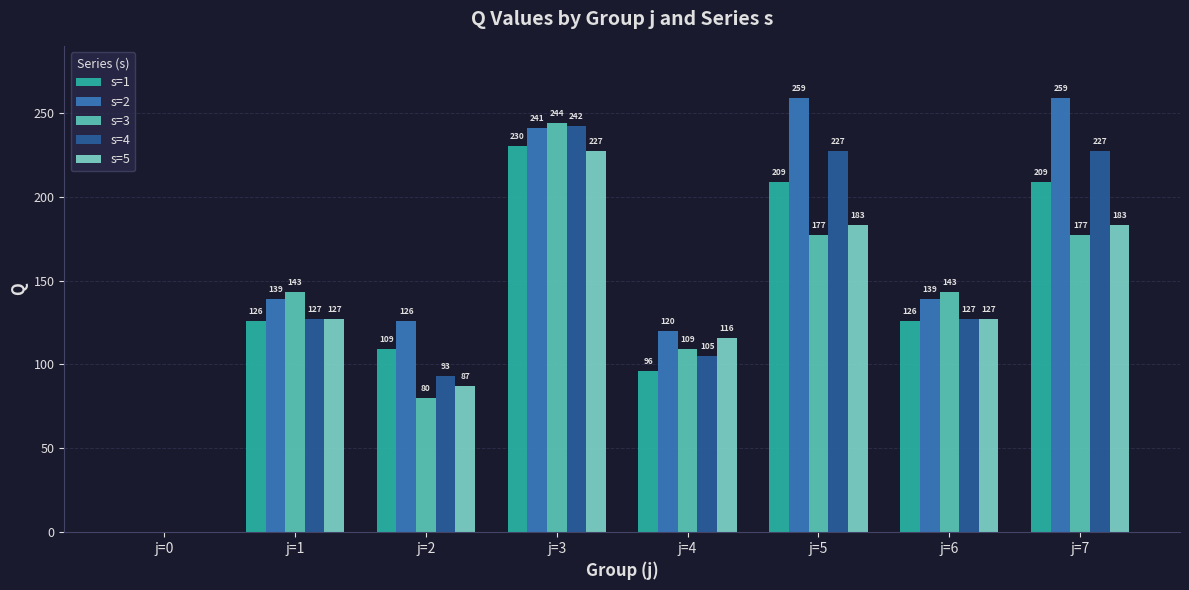

How many groups of bars are there?

8